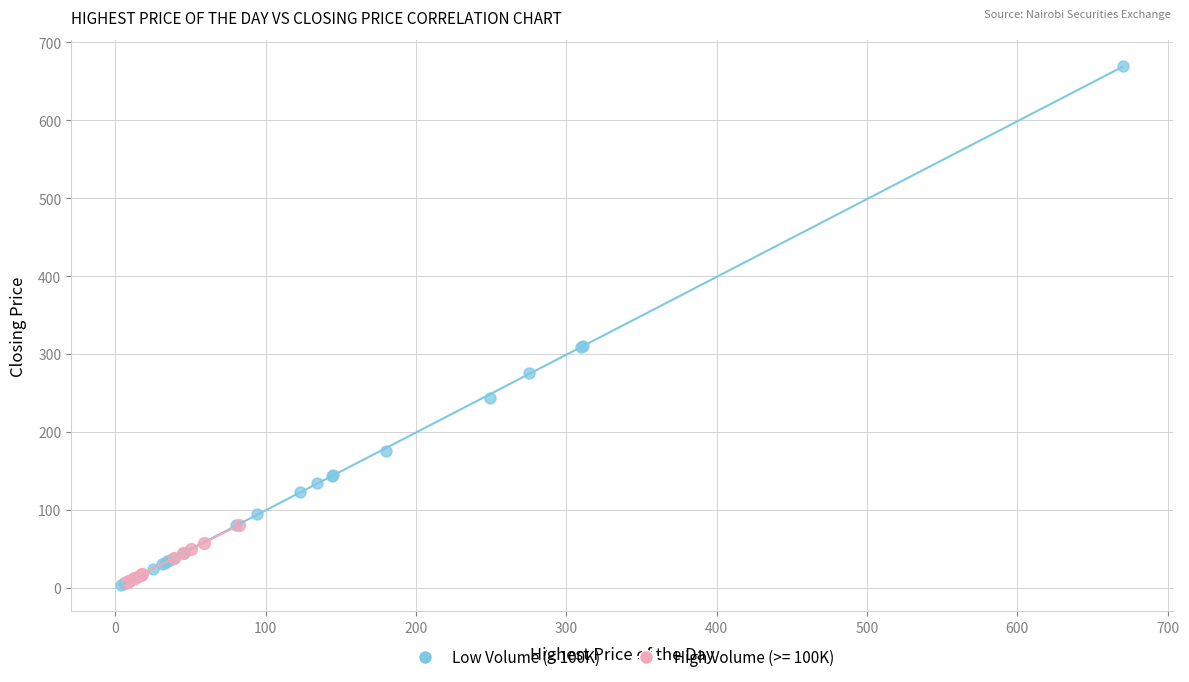

Which series has the largest Y range (max minus min)?

Low Volume (< 100K)